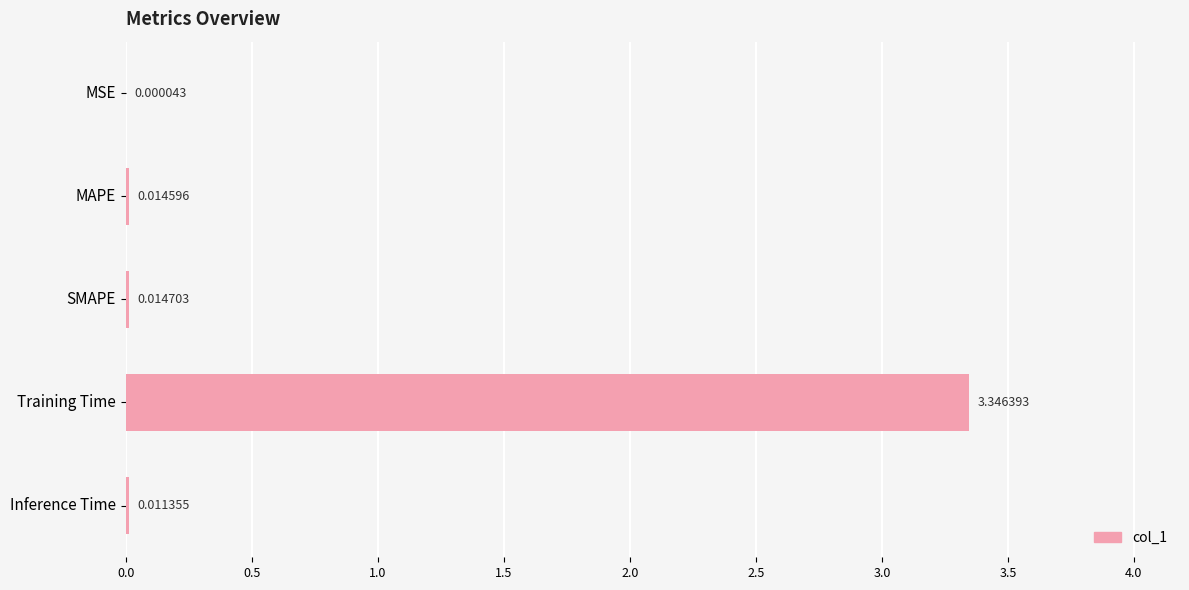

What is the sum of all values?

3.4